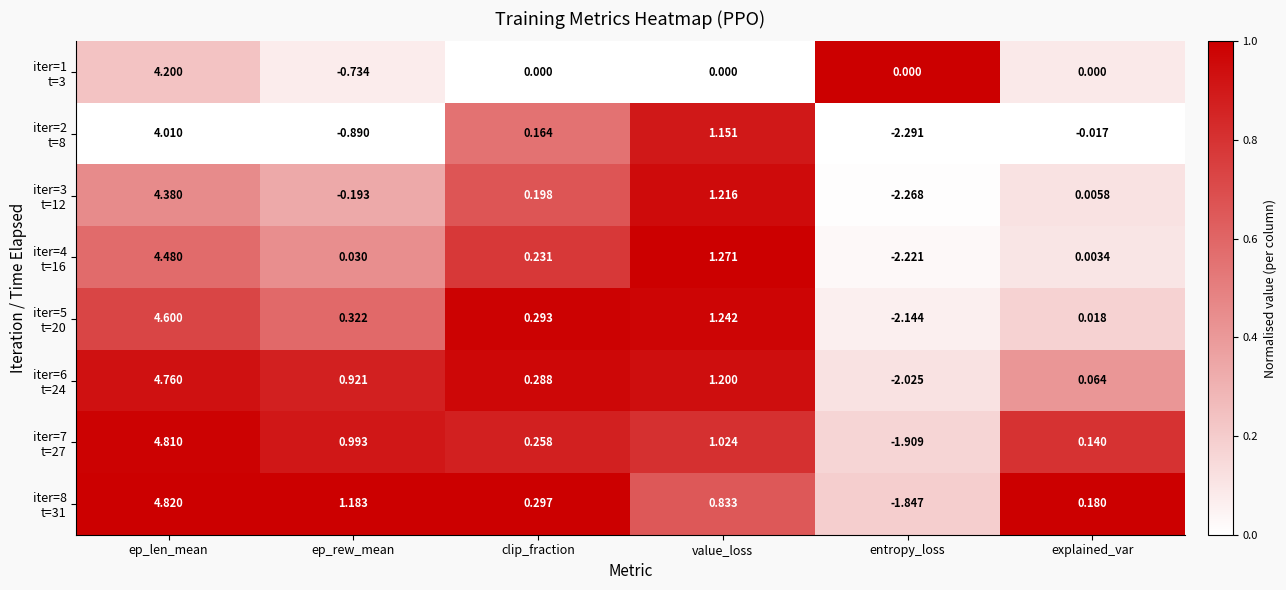

At which category is the sum across all series the highest?

ep_len_mean